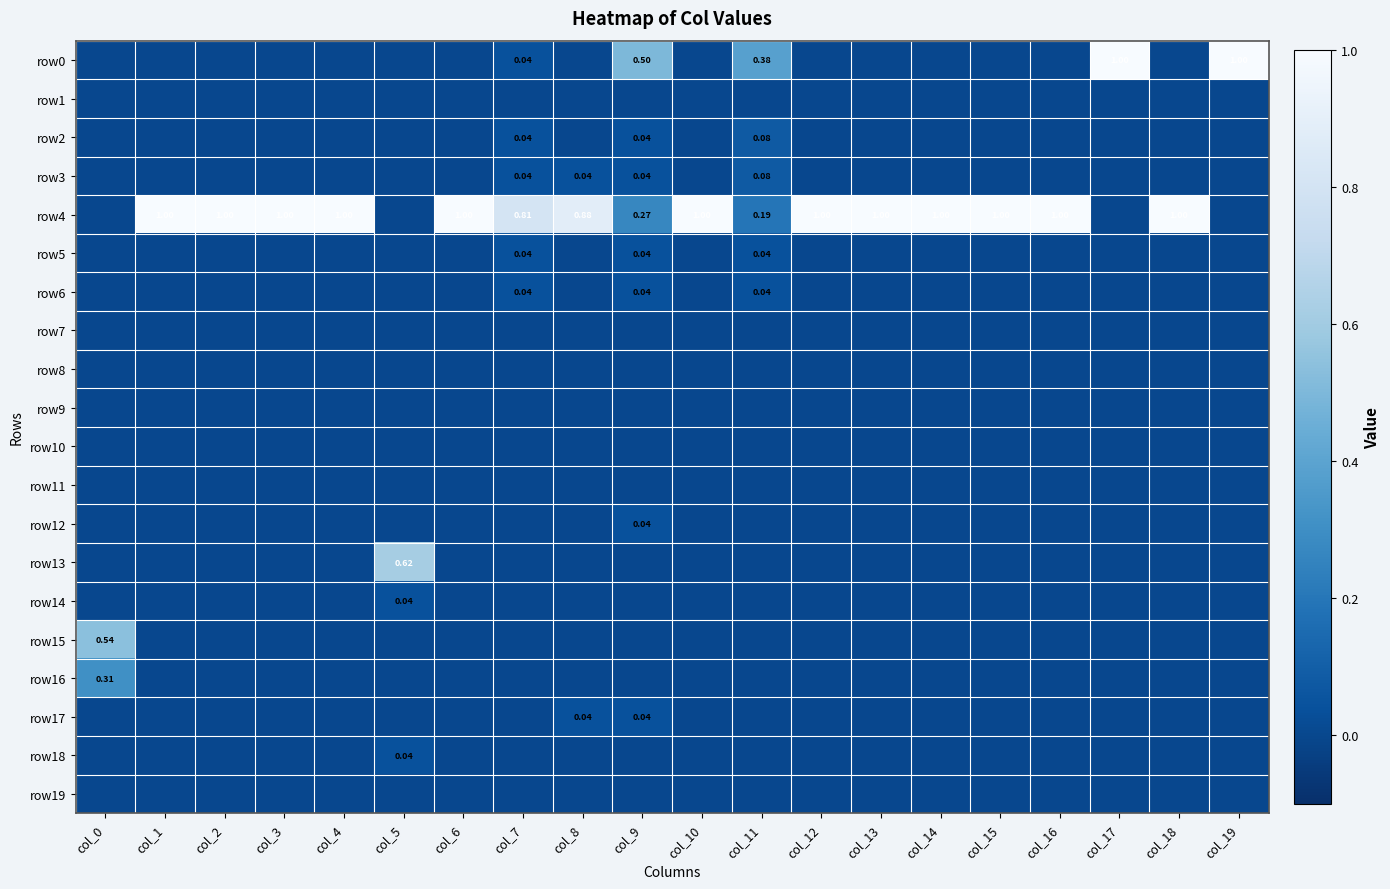

What is the greatest value displayed?

1.0